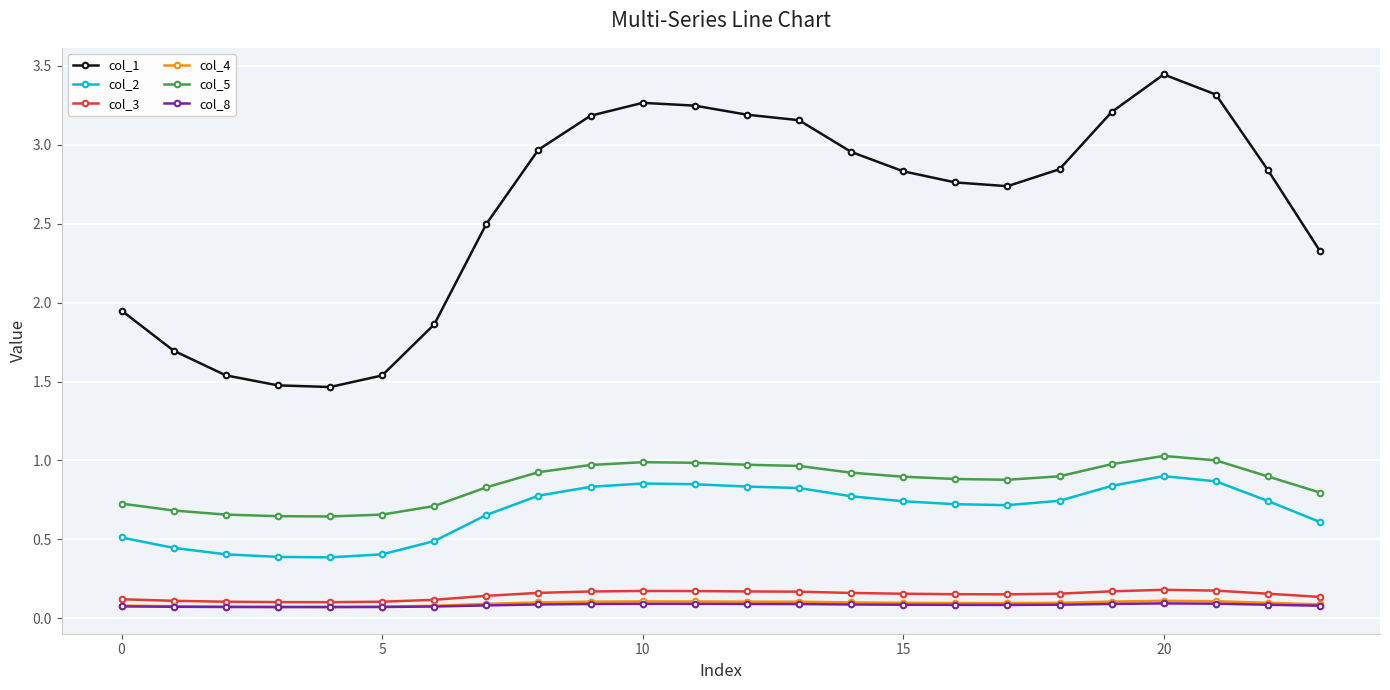

True or false: col_4 has more than 0 interior local peaks.

True